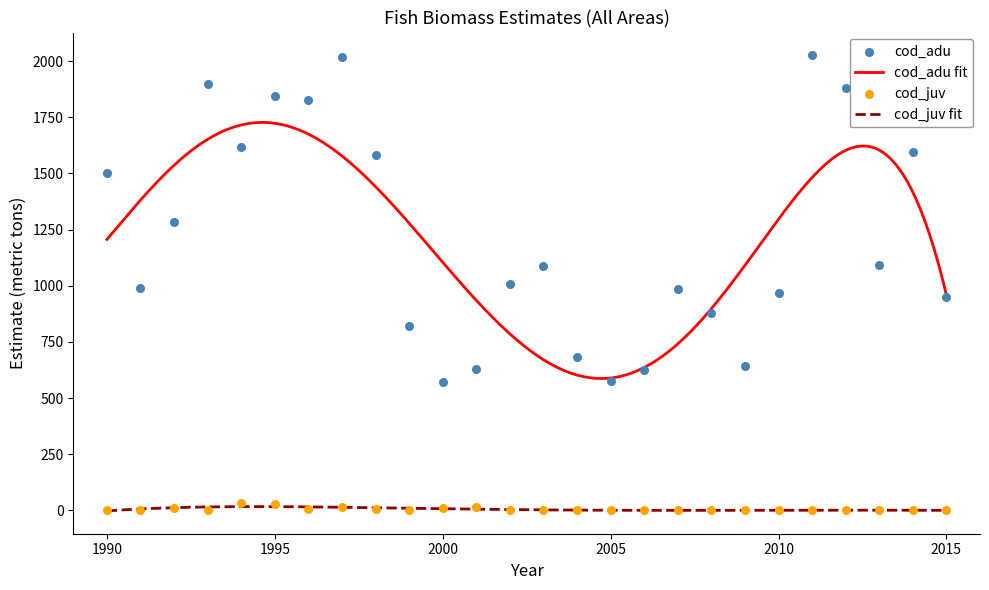

Which series has the widest spread of Y values?

cod_adu